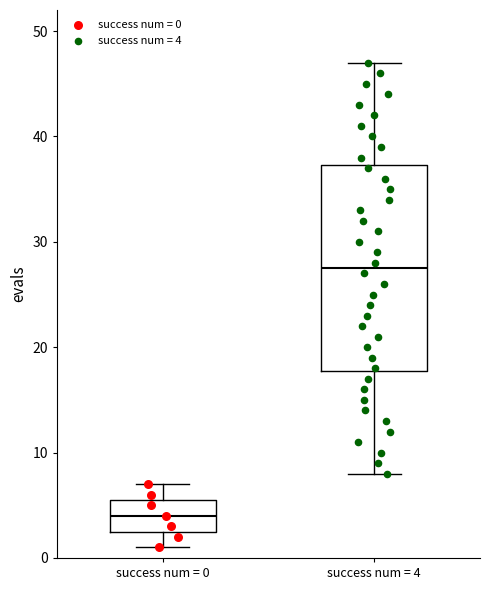

Comparing the boxes themselves (not the whiskers), which one is the tallest?

success num = 4